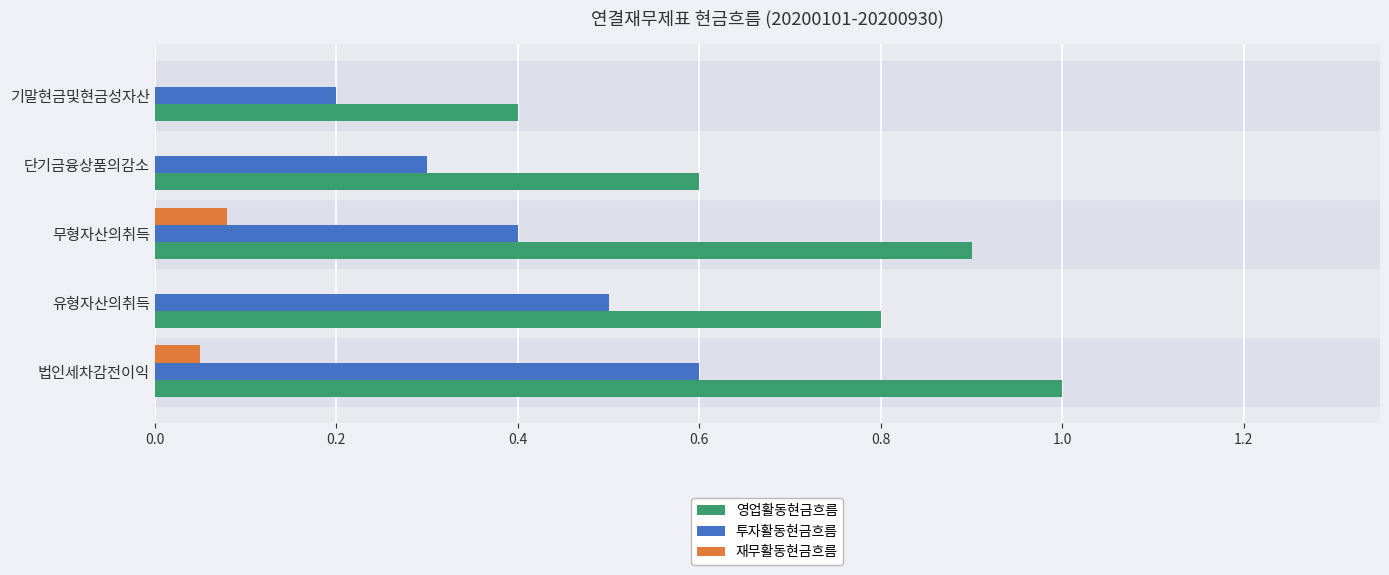

True or false: 영업활동현금흐름 has a value of 0.2 at 무형자산의취득.

False